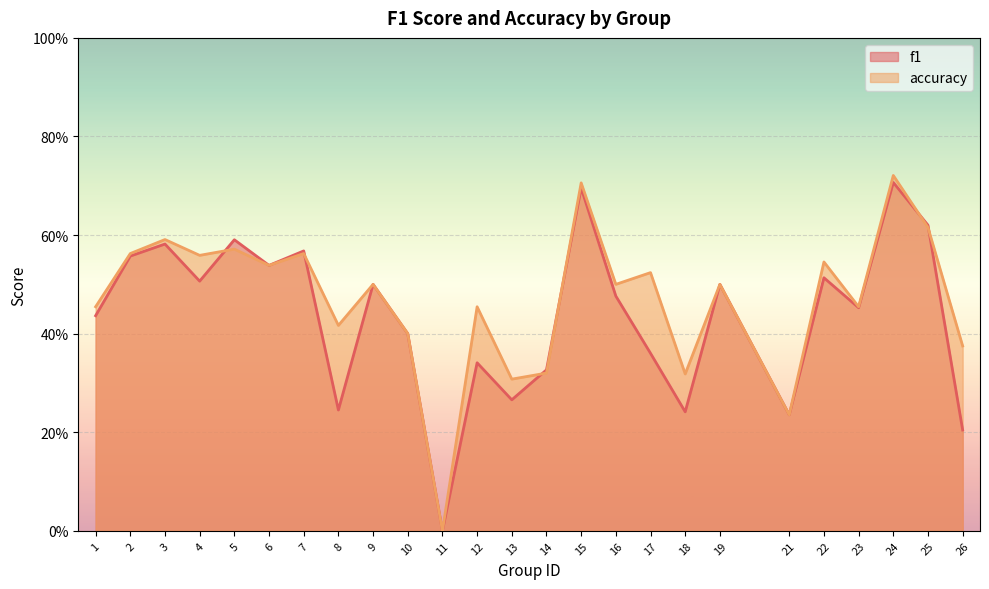

What are all the series names shown in the legend?

f1, accuracy